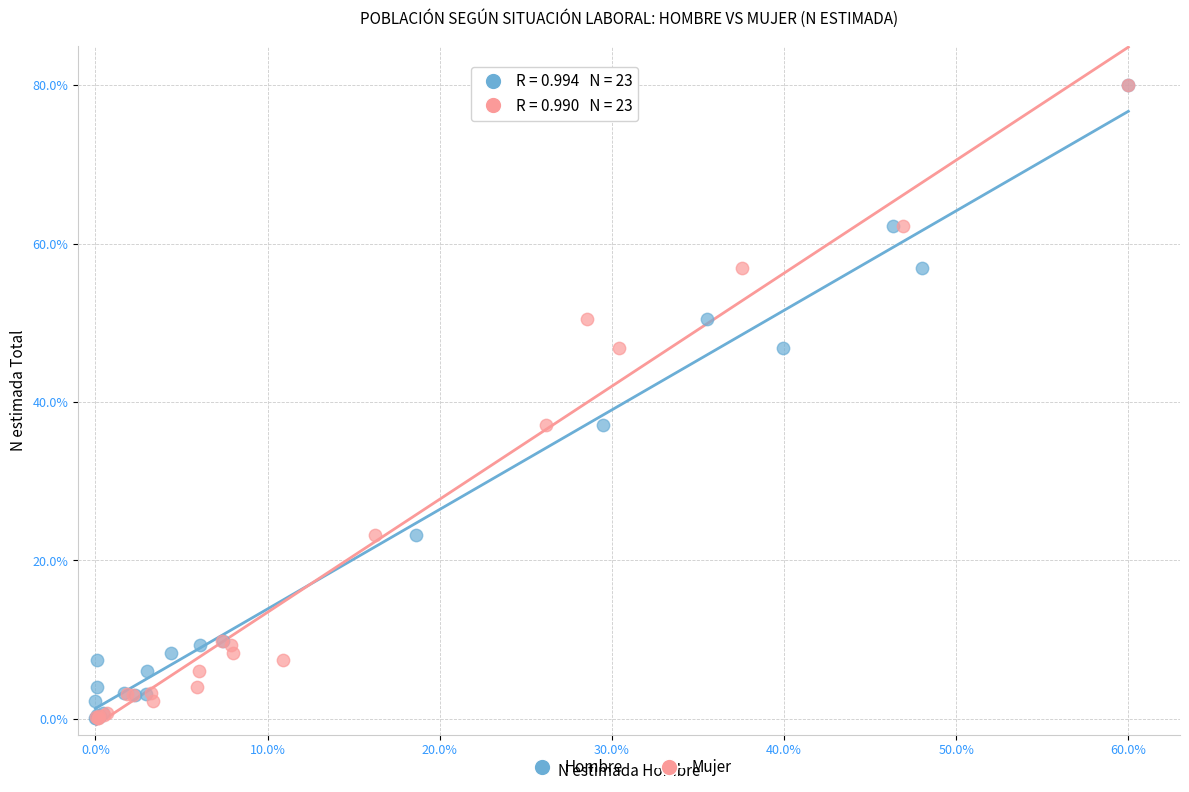

What are all the series names shown in the legend?

Hombre, Mujer